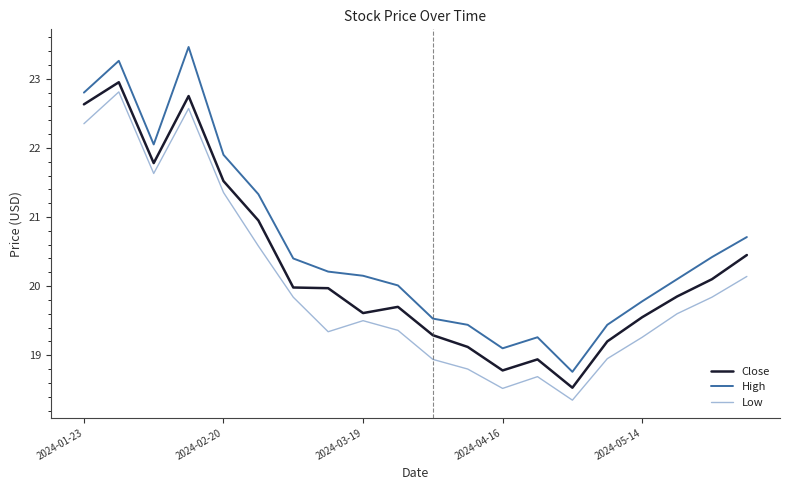

Rank the series by their average value, from highest to lowest.

High, Close, Low